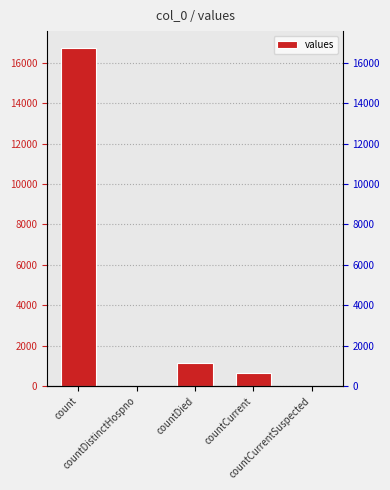

How many bars are there in total?

5